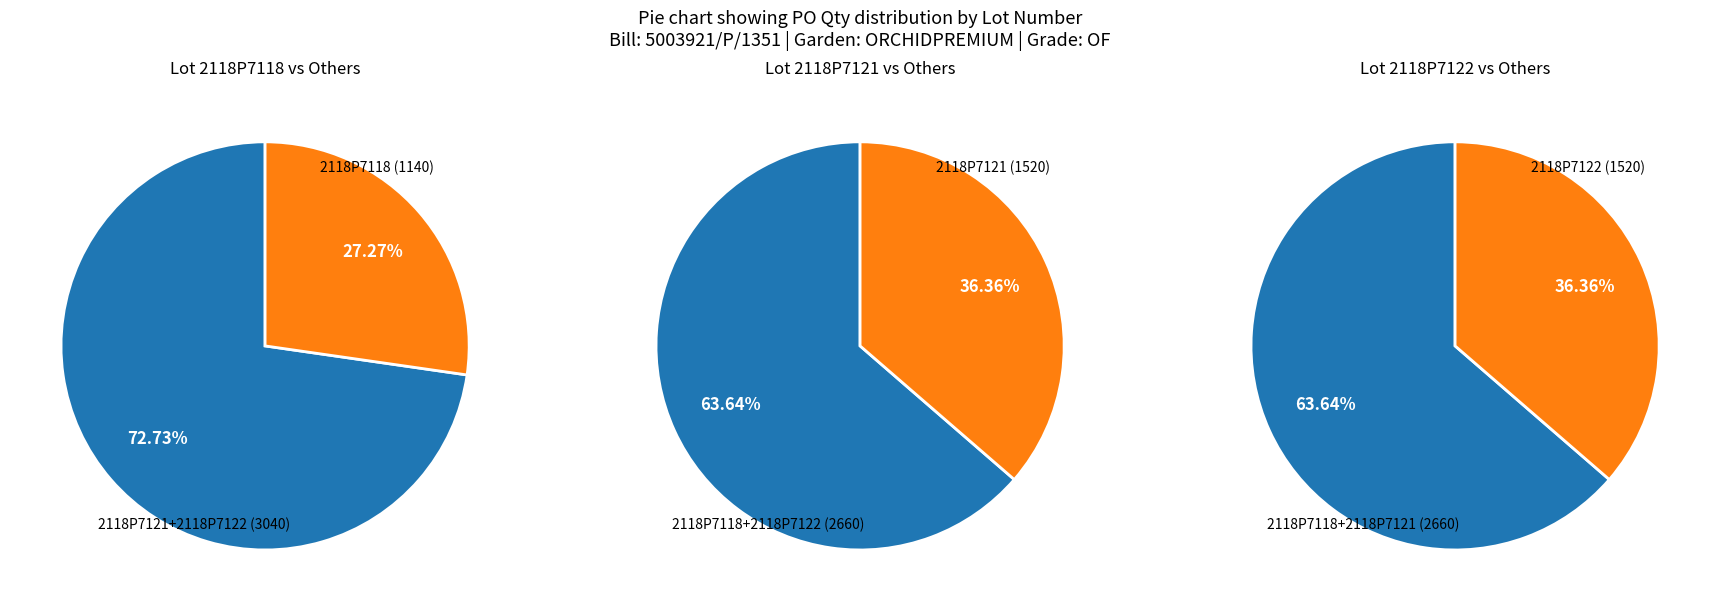

How many slices are in this pie chart?

3